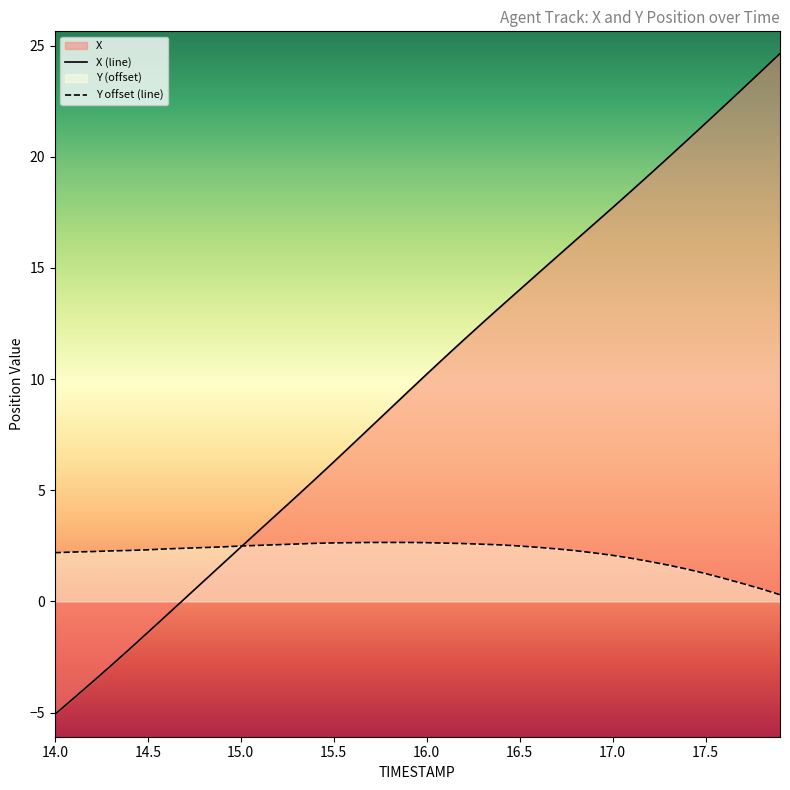

What is the maximum value shown in the chart?

24.6